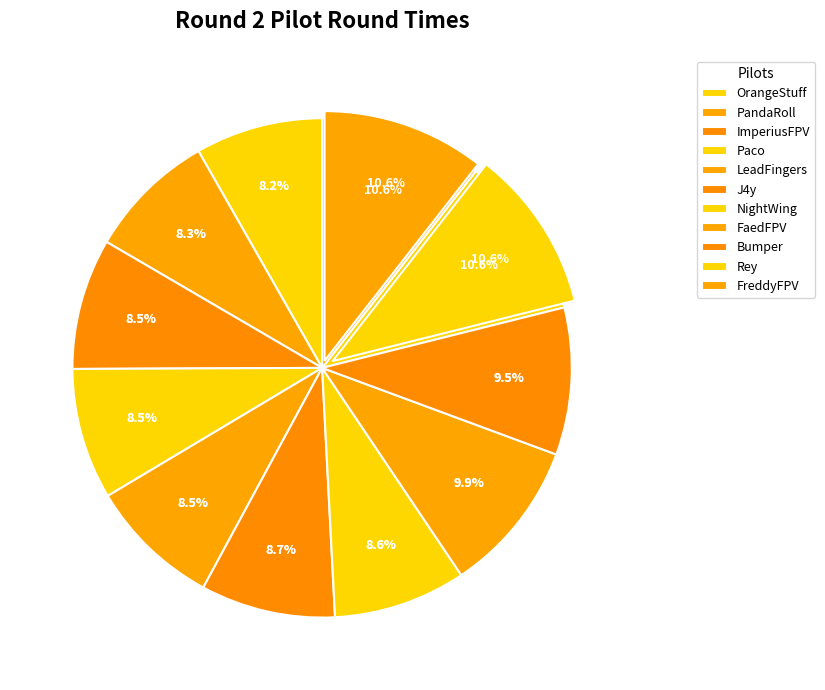

The ImperiusFPV slice represents 1% of the pie. True or false?

False